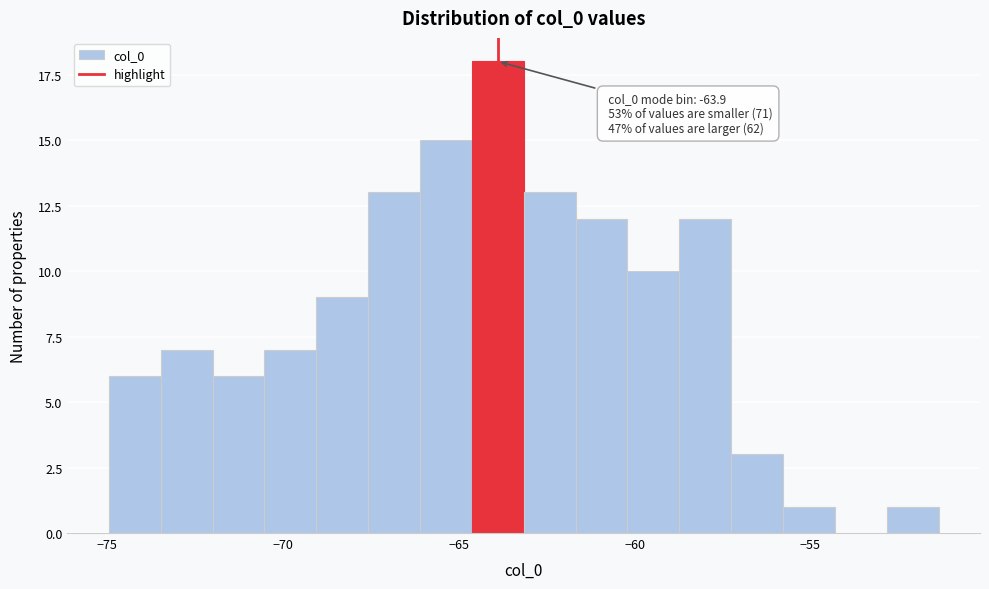

Around what value on the x-axis is the tallest bar? Give the approximate position of its centre, as read against the axis.

-64.0